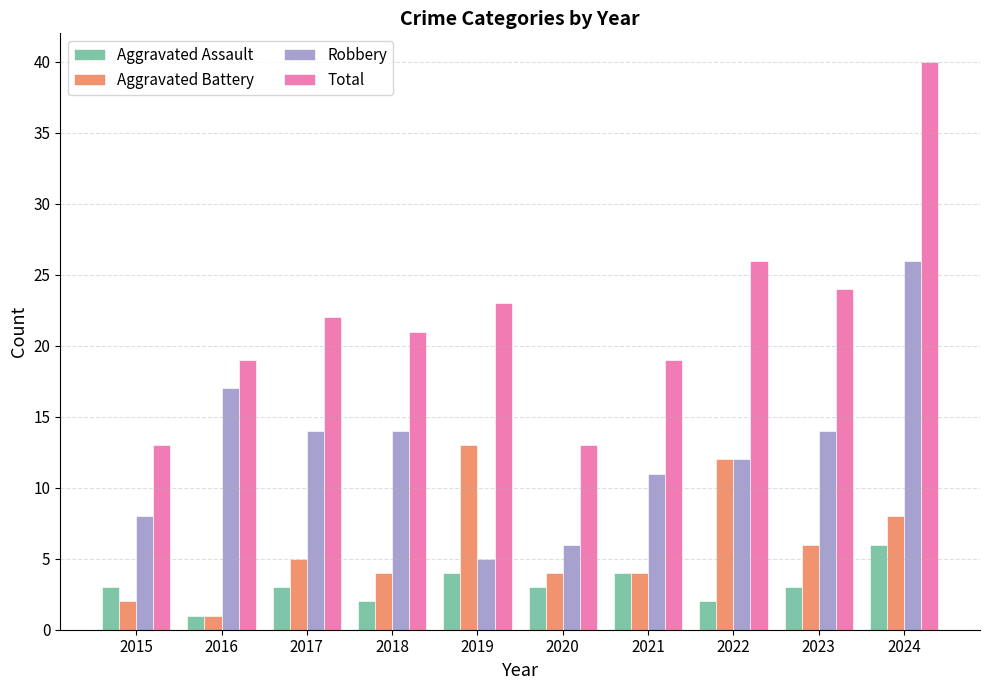

List the series in order of their peak value, lowest first.

Aggravated Assault, Aggravated Battery, Robbery, Total